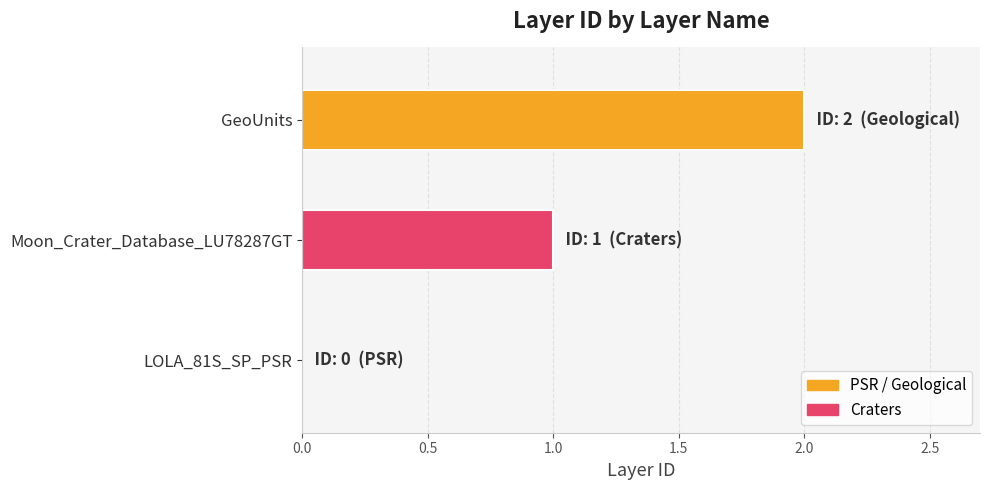

What is the sum of all values?

3